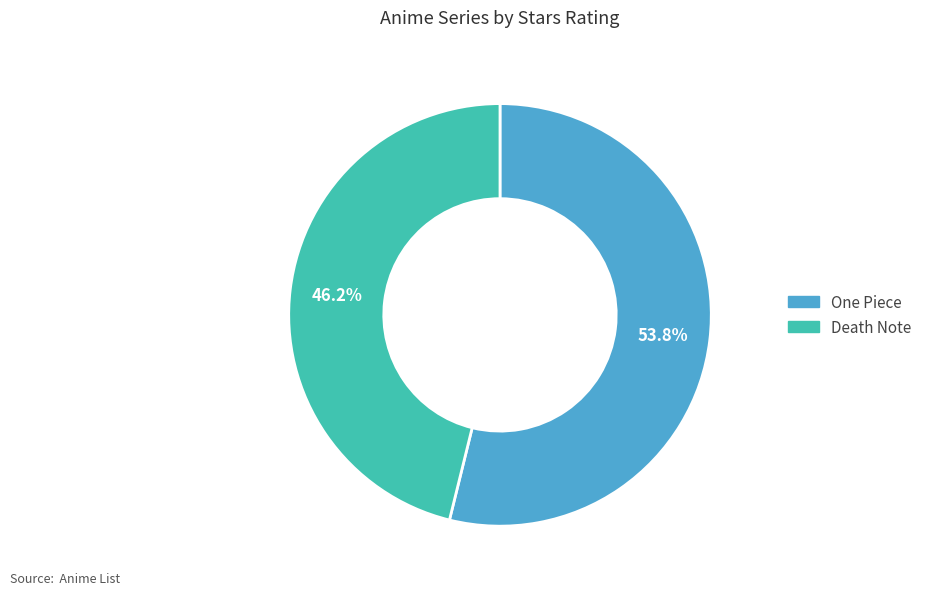

True or false: One Piece accounts for 54% of the total.

True